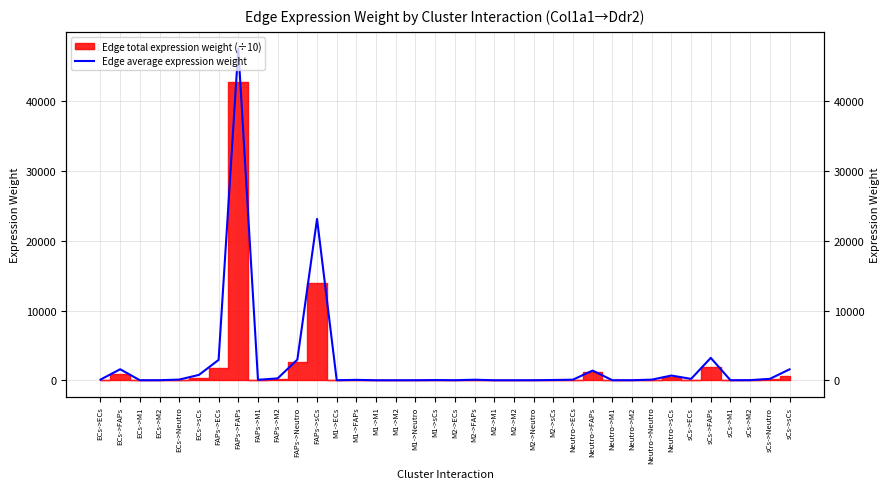

At which label does the data first exceed 75?

ECs->ECs